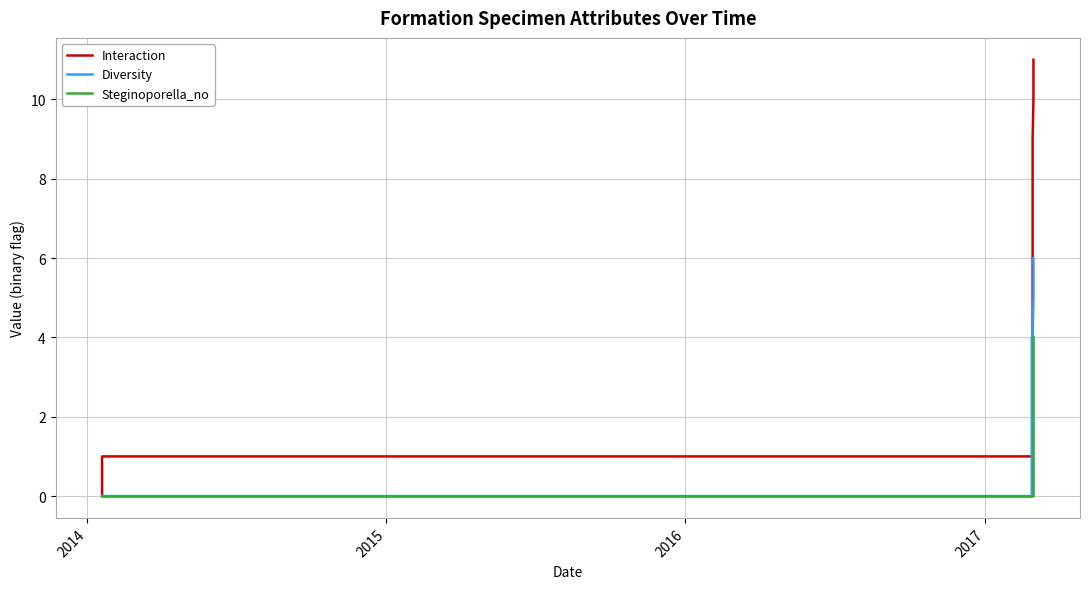

What is the value of the Interaction point at the 24th from the left?

6